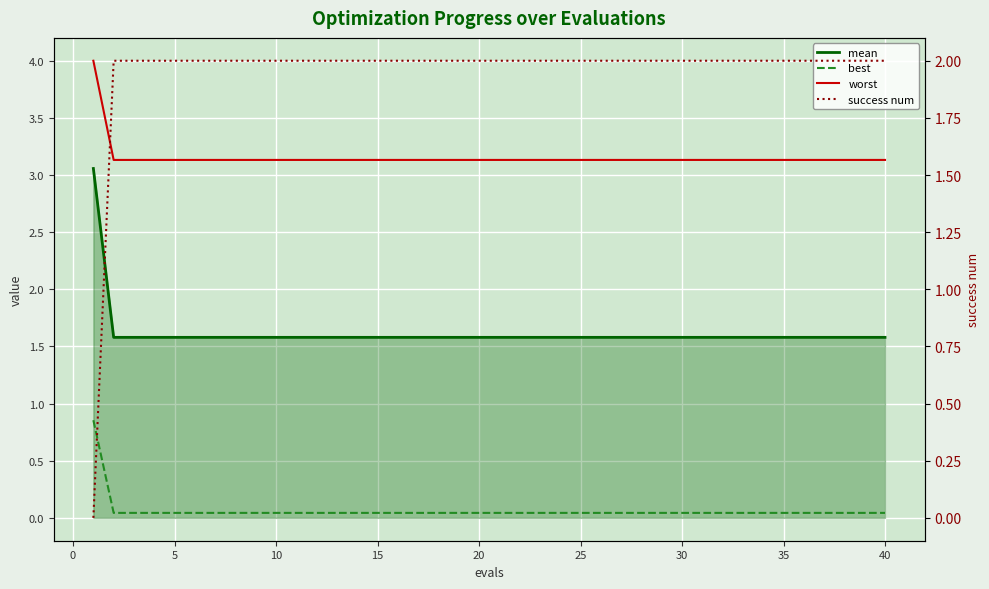

True or false: success num and worst cross at least once.

False